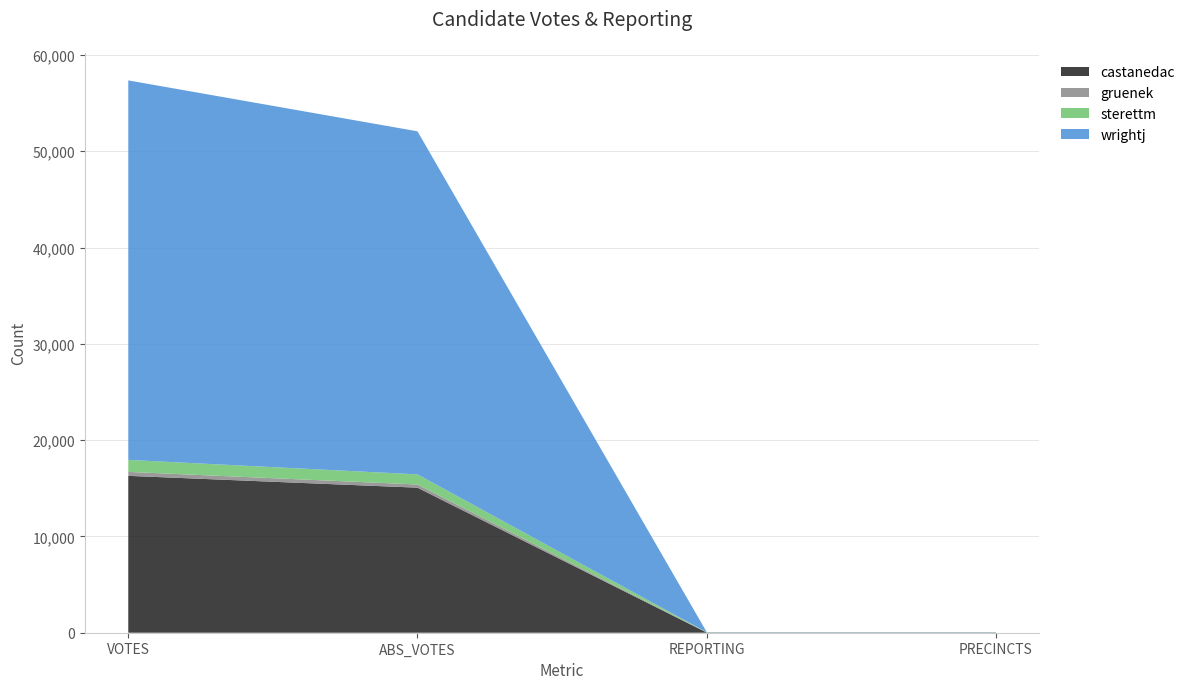

Reading right to left, transcribe all the data shown in this chart.

castanedac: PRECINCTS=18	REPORTING=18	ABS_VOTES=15063	VOTES=16290
gruenek: PRECINCTS=18	REPORTING=18	ABS_VOTES=330	VOTES=411
sterettm: PRECINCTS=18	REPORTING=18	ABS_VOTES=1050	VOTES=1246
wrightj: PRECINCTS=18	REPORTING=18	ABS_VOTES=35627	VOTES=39410